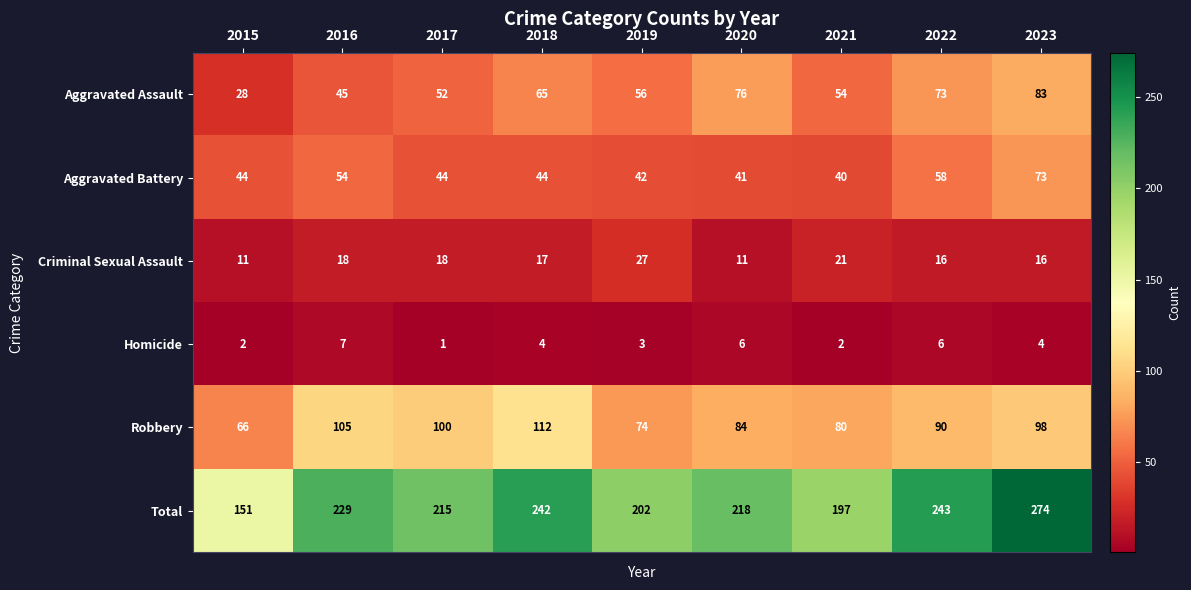

At which label does Total first exceed 218?

2016